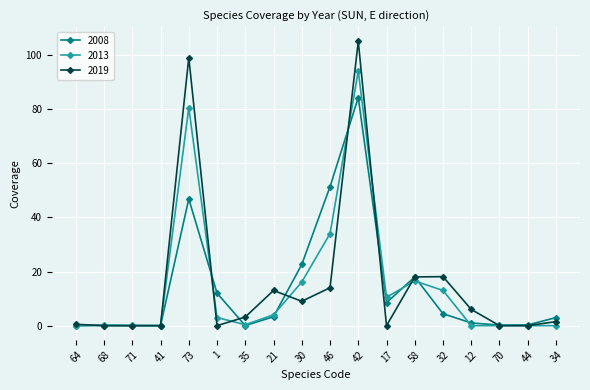

List the series in order of their peak value, highest first.

2019, 2013, 2008